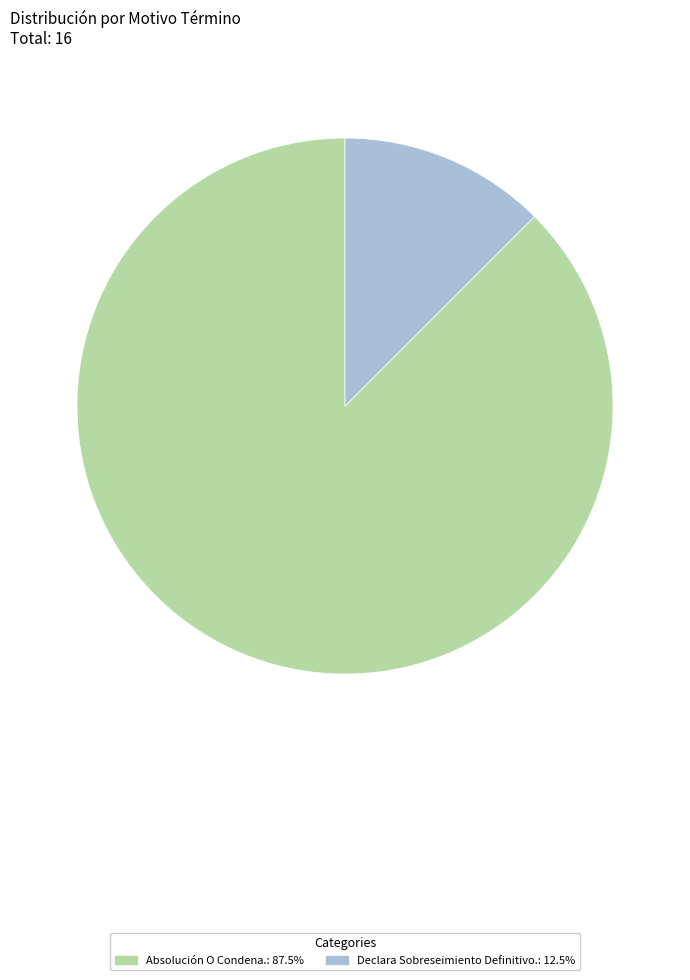

Does Declara Sobreseimiento Definitivo.: 12.5% account for over 50% of the chart?

No